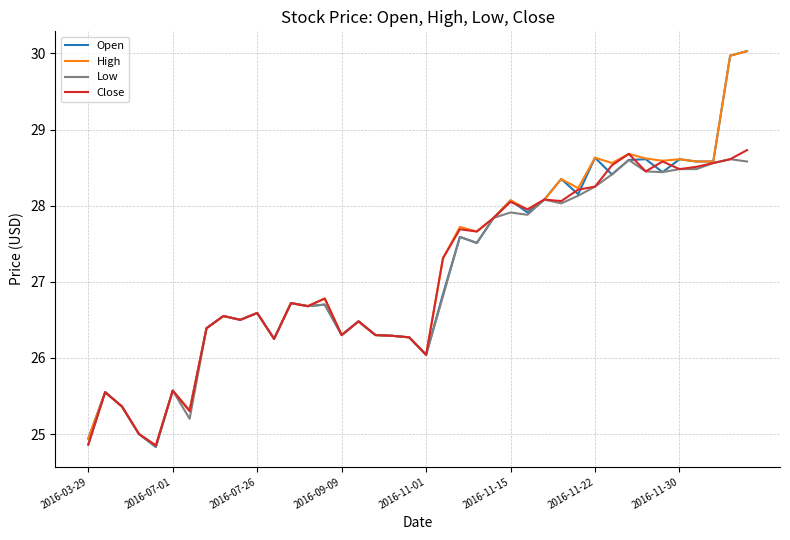

What is the highest value of the Low series?

28.6